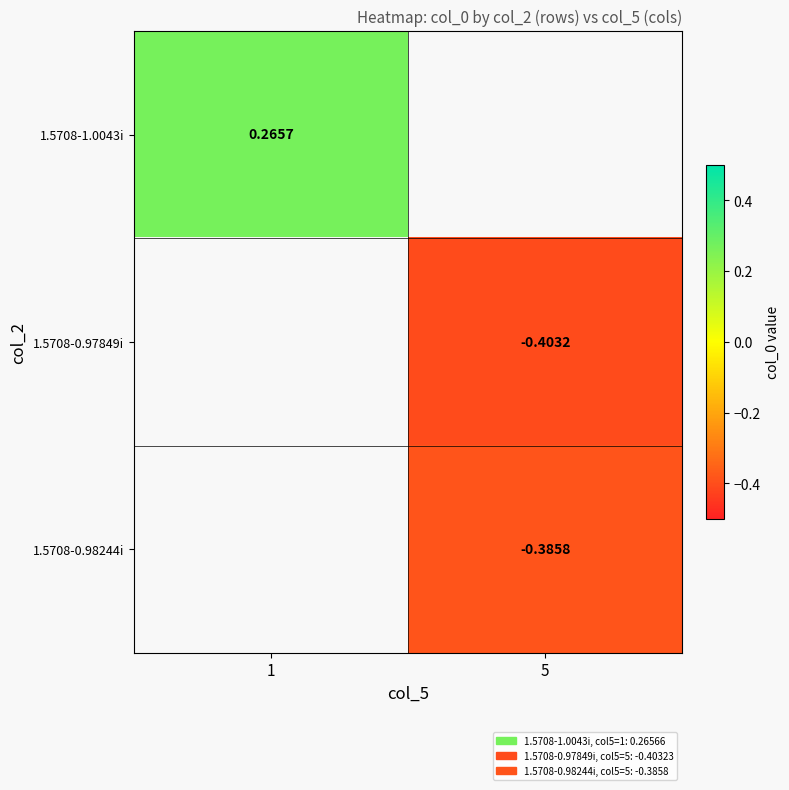

Is the value of 1.5708-0.98244i at 5 greater than the value of 1.5708-1.0043i at 1?

No